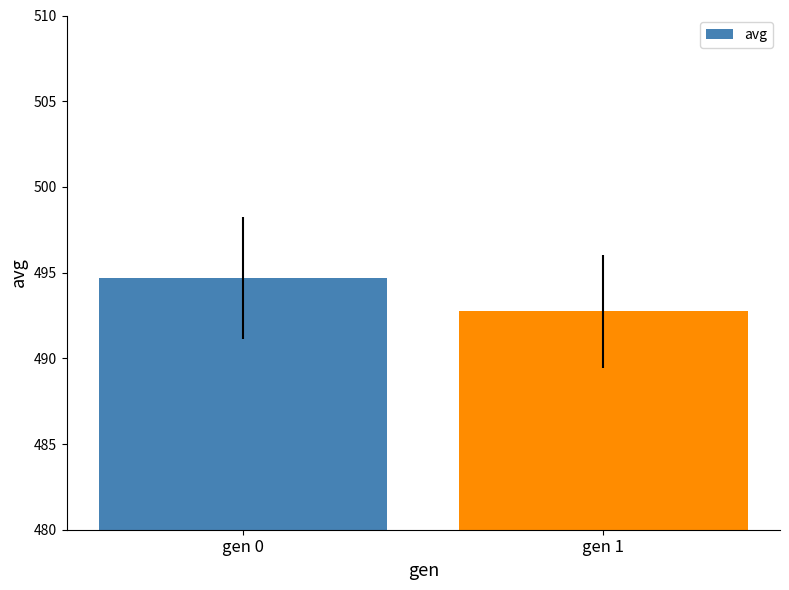

How many bars are there in total?

2